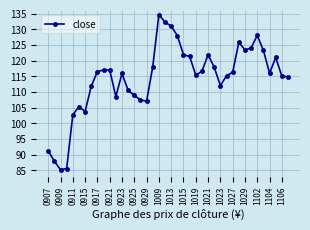

What is the greatest value displayed?

134.7